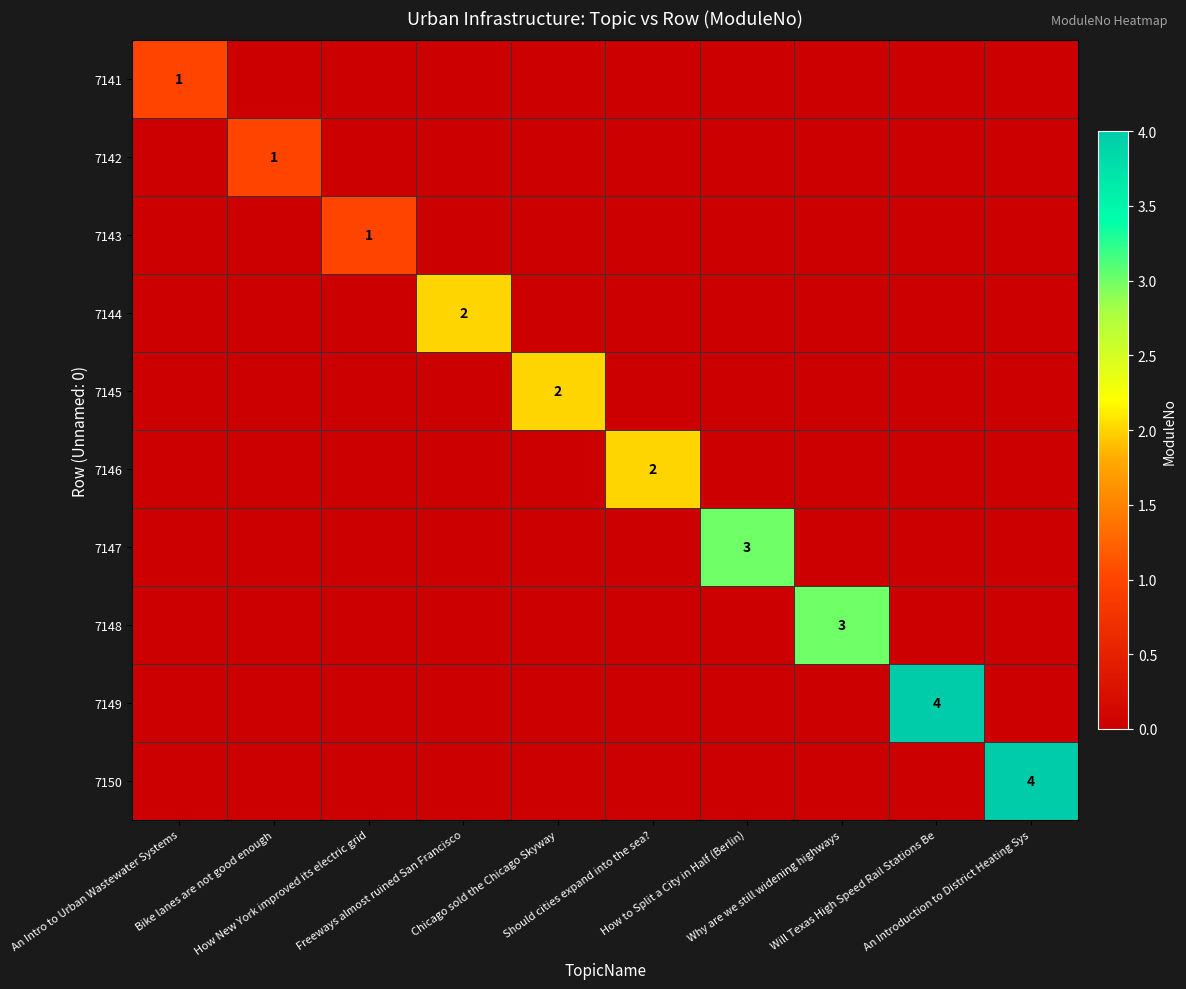

Is it true that 7147 equals 0 at Bike lanes are not good enough?

True